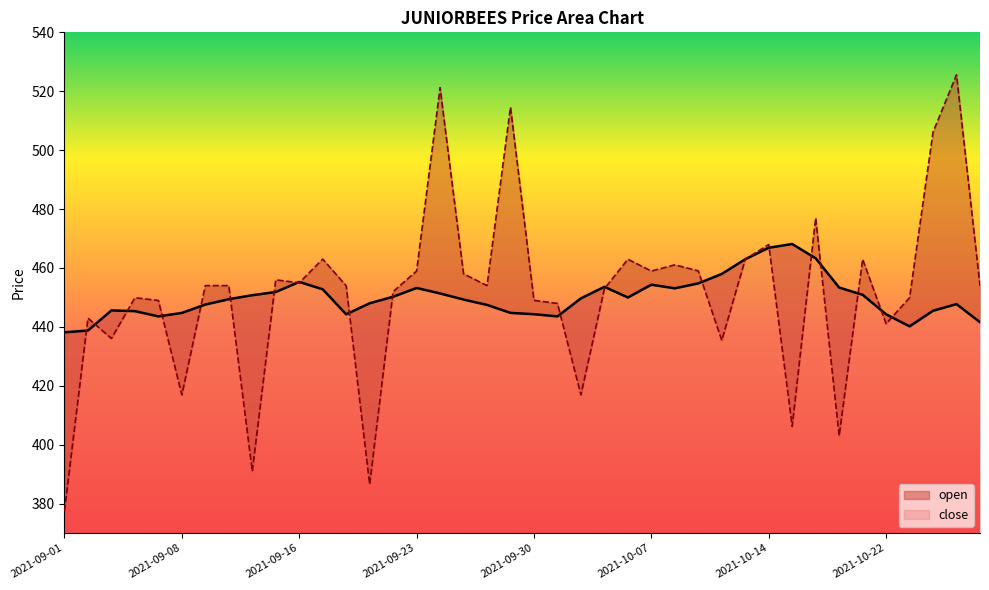

Which series ends up on top after the final intersection of open and close?

open